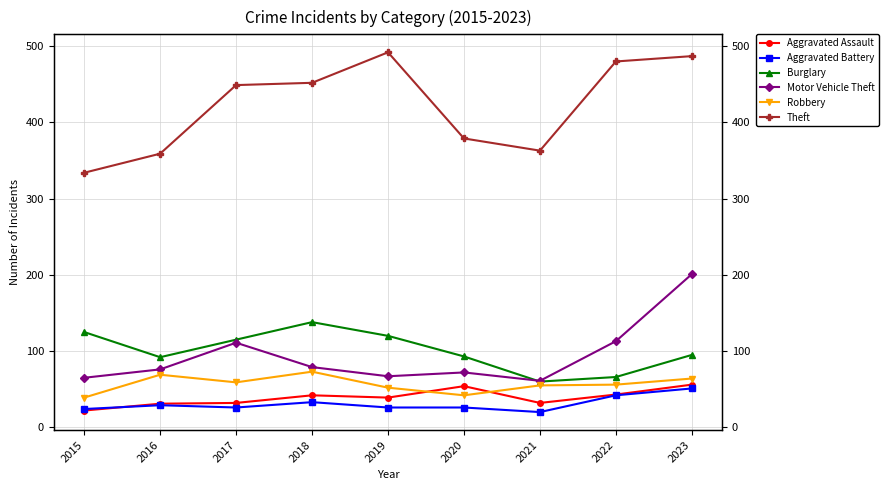

True or false: Theft and Burglary cross at least once.

False